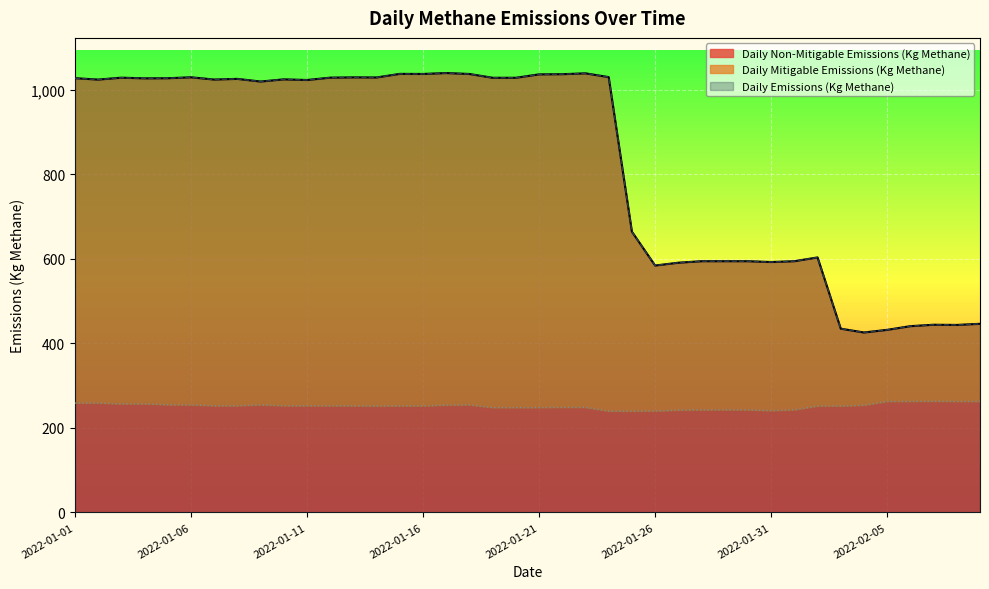

True or false: Daily Mitigable Emissions (Kg Methane) and Daily Non-Mitigable Emissions (Kg Methane) cross at least once.

False